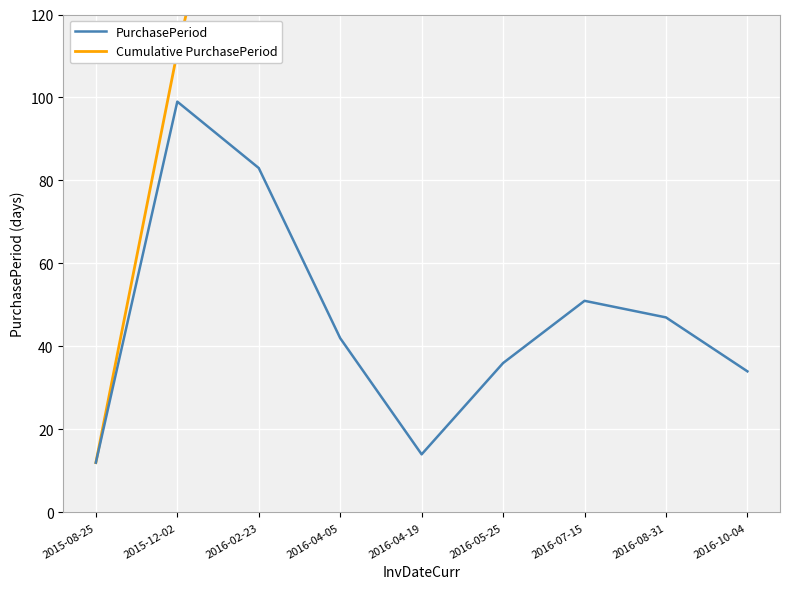

Is the value of Cumulative PurchasePeriod at 2016-07-15 greater than the value of PurchasePeriod at 2016-05-25?

Yes